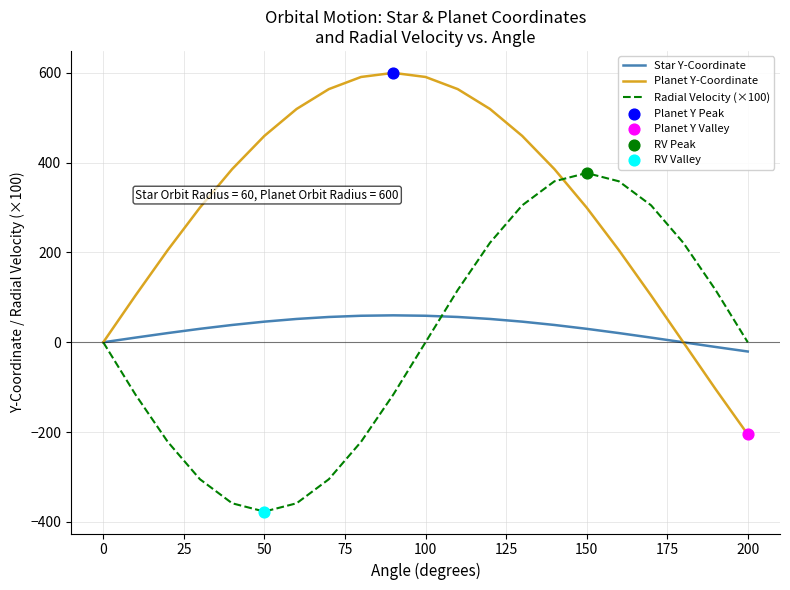

Which series has the largest total across all categories?

Planet Y-Coordinate